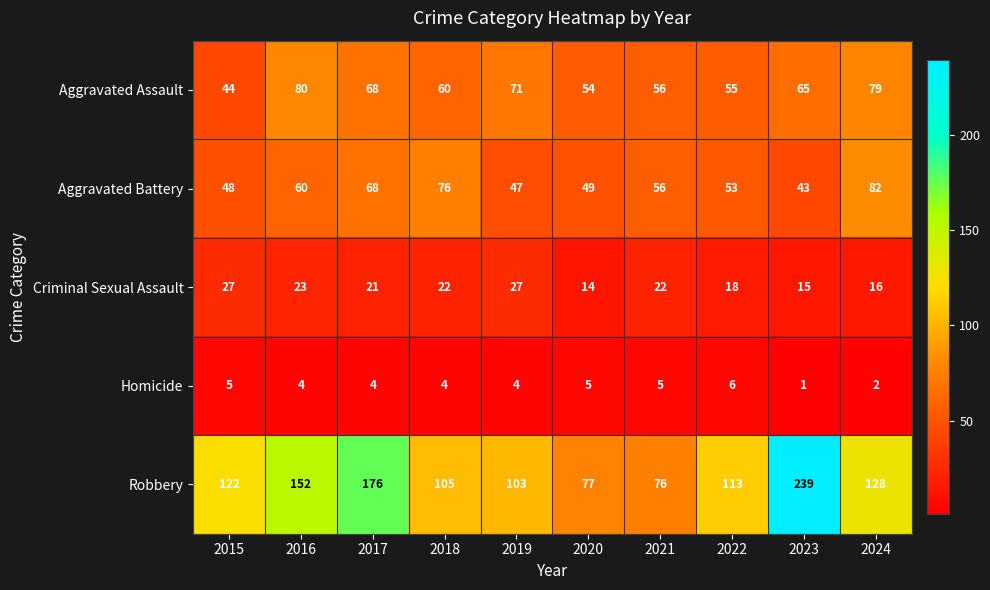

What is the difference between the maximum and minimum values in the Robbery series?

163